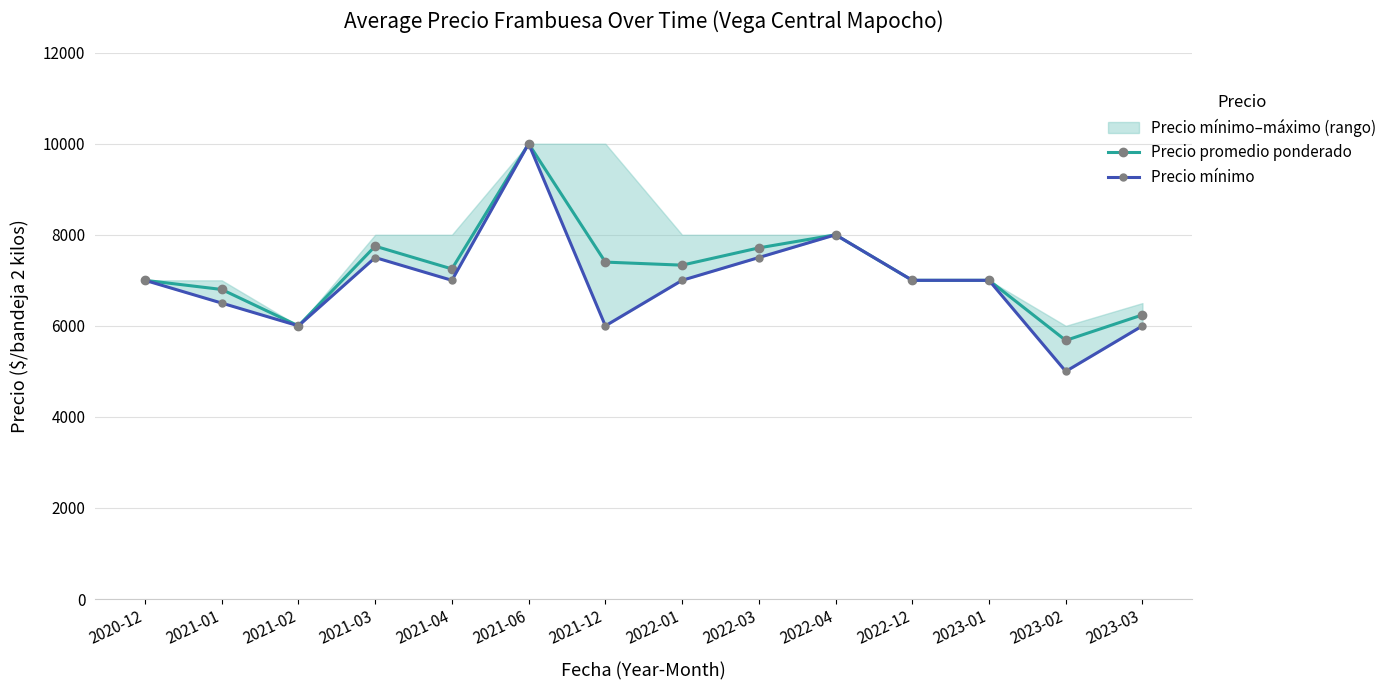

At which category does Precio promedio ponderado reach its first local valley?

2021-02